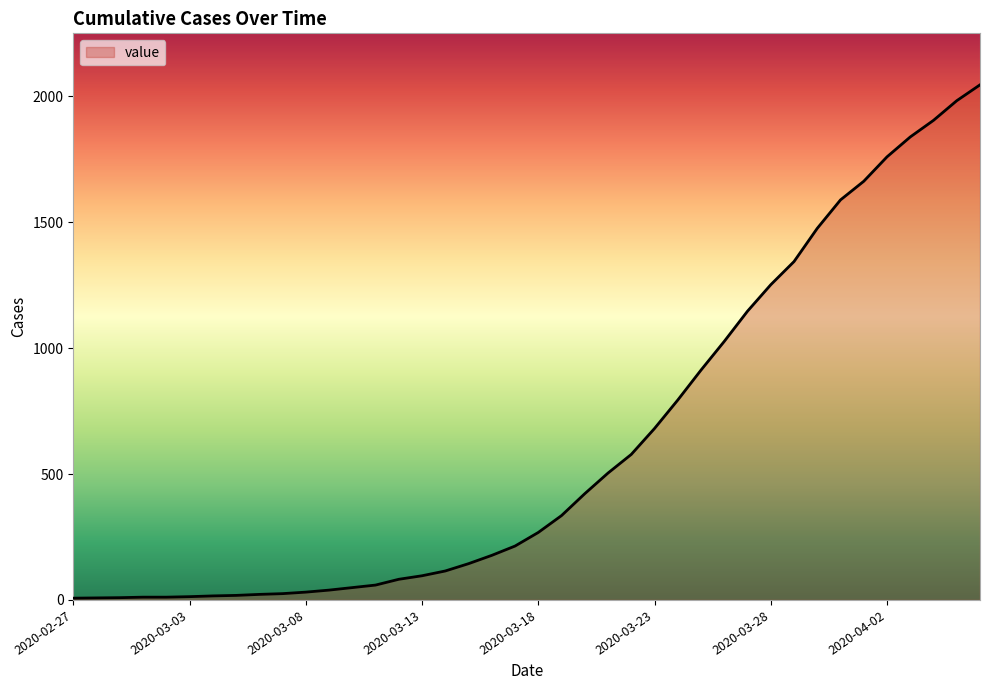

What is the difference between the maximum and minimum values?

2039